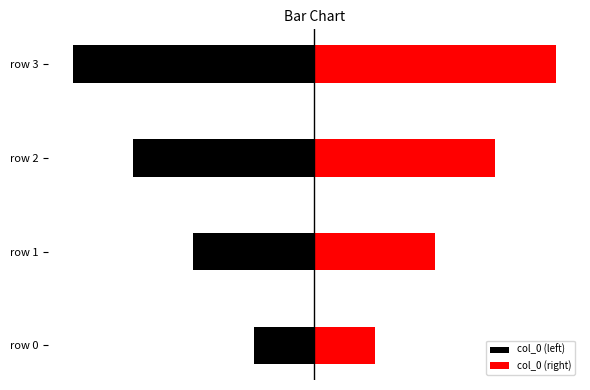

Which has a higher value, row 2 or row 1?

row 1